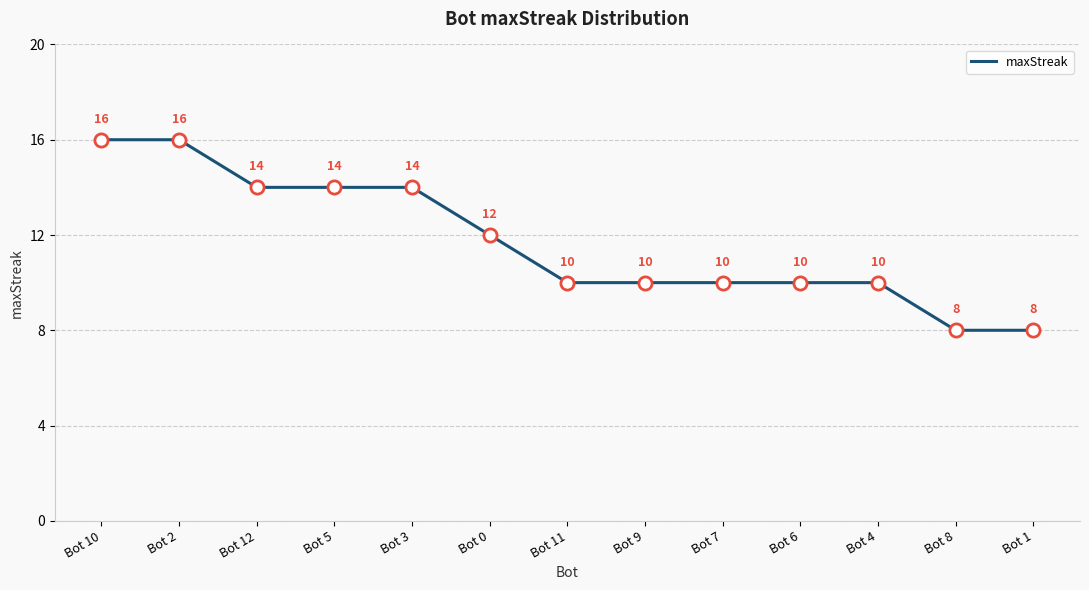

What is the change in value from Bot 10 to Bot 6?

-6